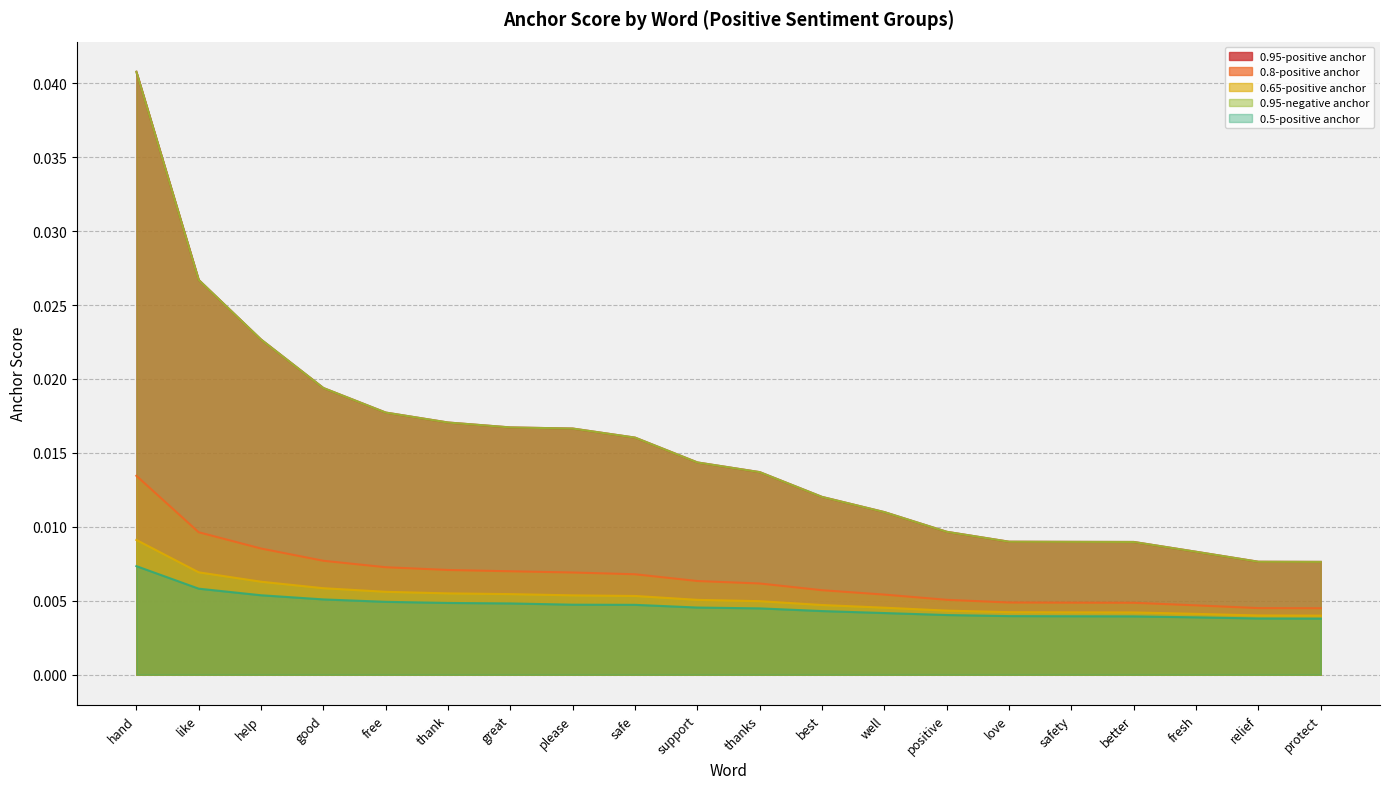

List the labels in order of 0.65-positive anchor value, largest first.

hand, like, help, good, free, thank, great, please, safe, support, thanks, best, well, positive, love, safety, better, fresh, relief, protect